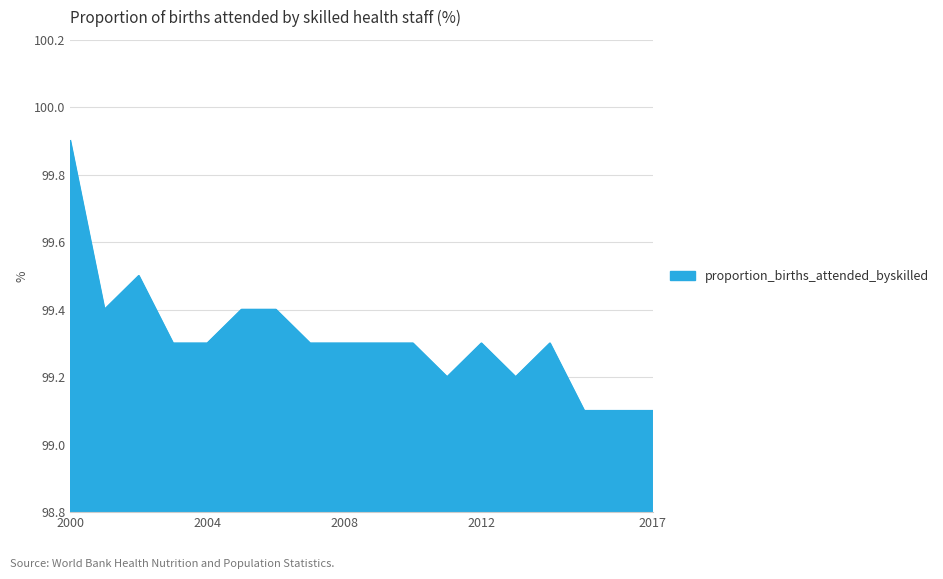

What is the minimum value shown in the chart?

99.1